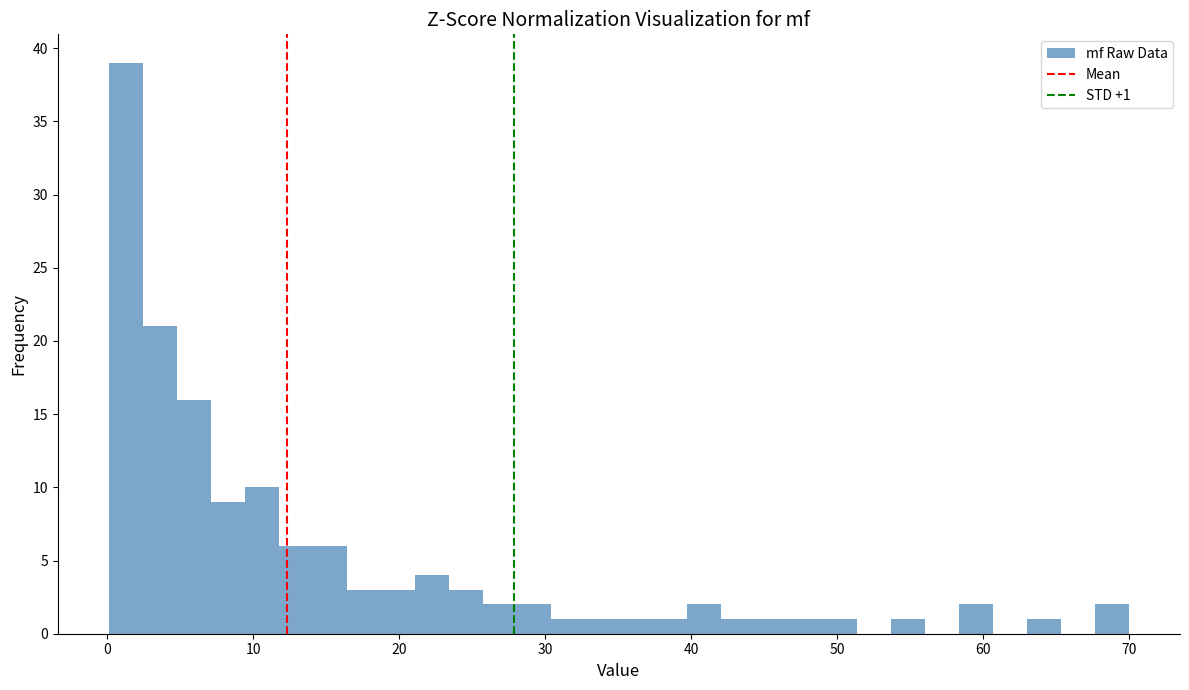

Around what value on the x-axis is the tallest bar? Give the approximate position of its centre, as read against the axis.

1